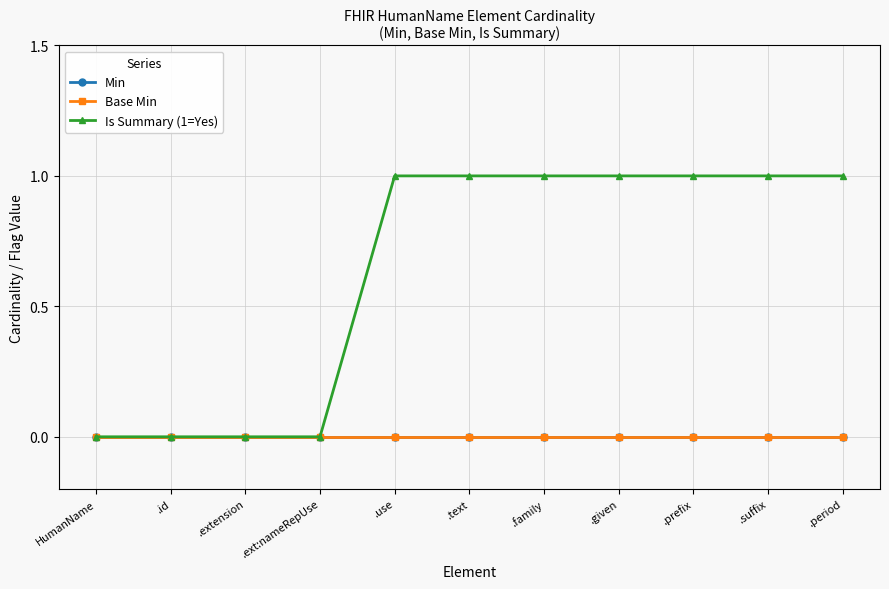

Reading left to right, transcribe all the data shown in this chart.

Min: HumanName=0	.id=0	.extension=0	.ext:nameRepUse=0	.use=0	.text=0	.family=0	.given=0	.prefix=0	.suffix=0	.period=0
Base Min: HumanName=0	.id=0	.extension=0	.ext:nameRepUse=0	.use=0	.text=0	.family=0	.given=0	.prefix=0	.suffix=0	.period=0
Is Summary (1=Yes): HumanName=0	.id=0	.extension=0	.ext:nameRepUse=0	.use=1	.text=1	.family=1	.given=1	.prefix=1	.suffix=1	.period=1